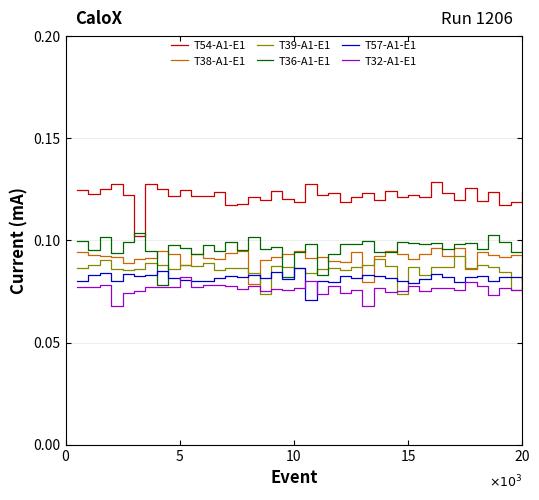

In T32-A1-E1, how many points are higher than both neighbors (excluding endpoints)?

14